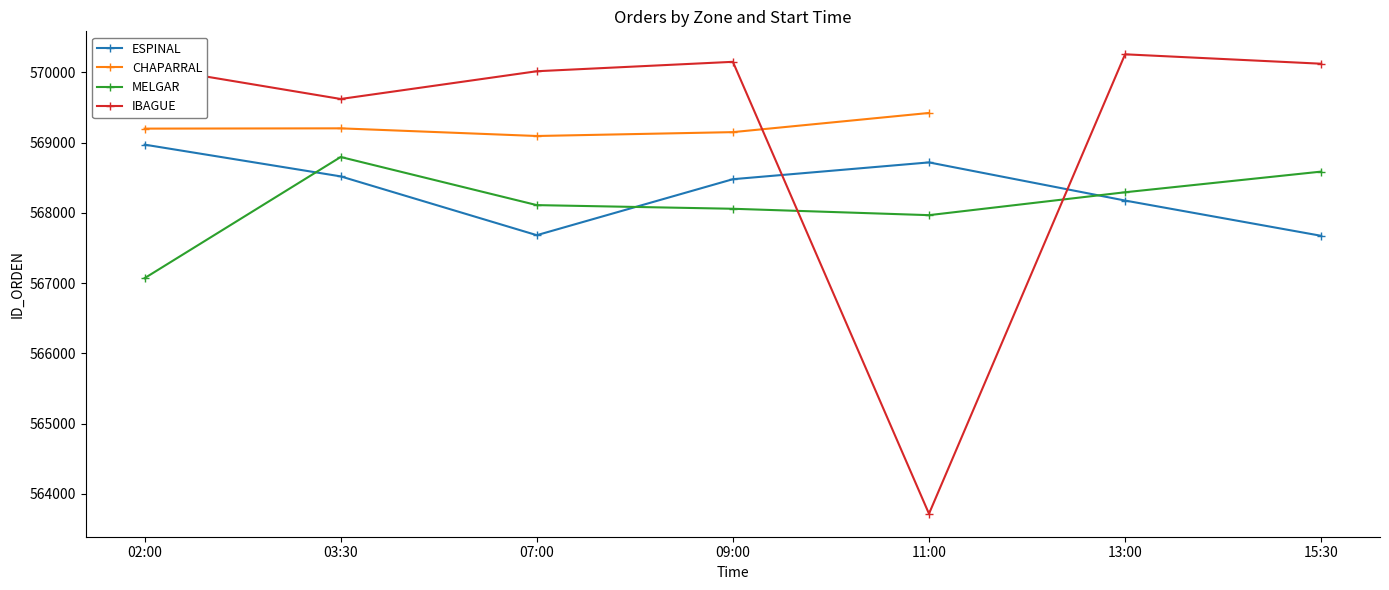

What is the label of the 3rd point from the left?

07:00